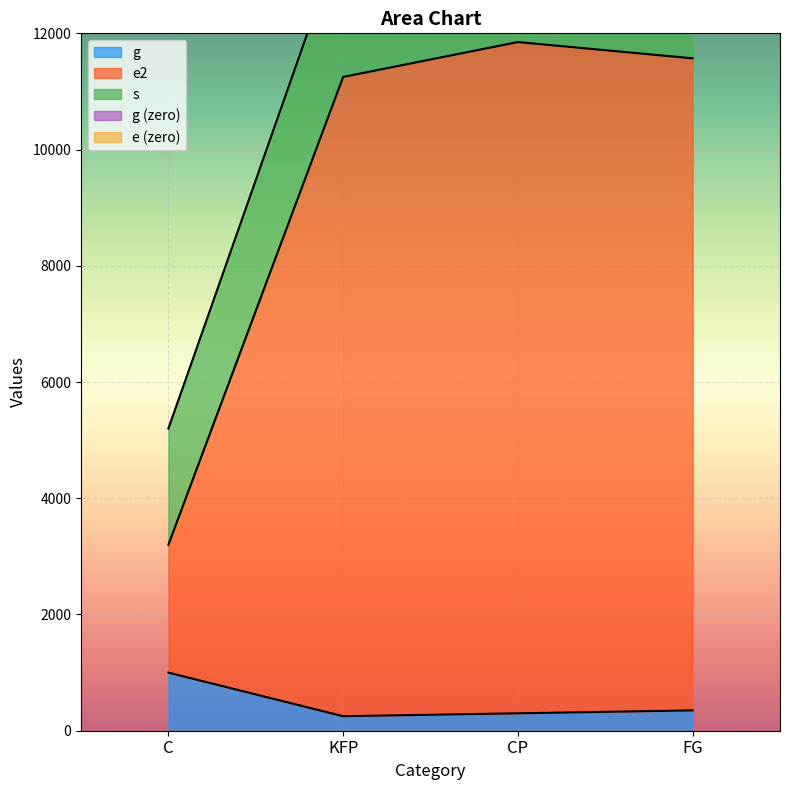

What is the greatest value displayed?

11550